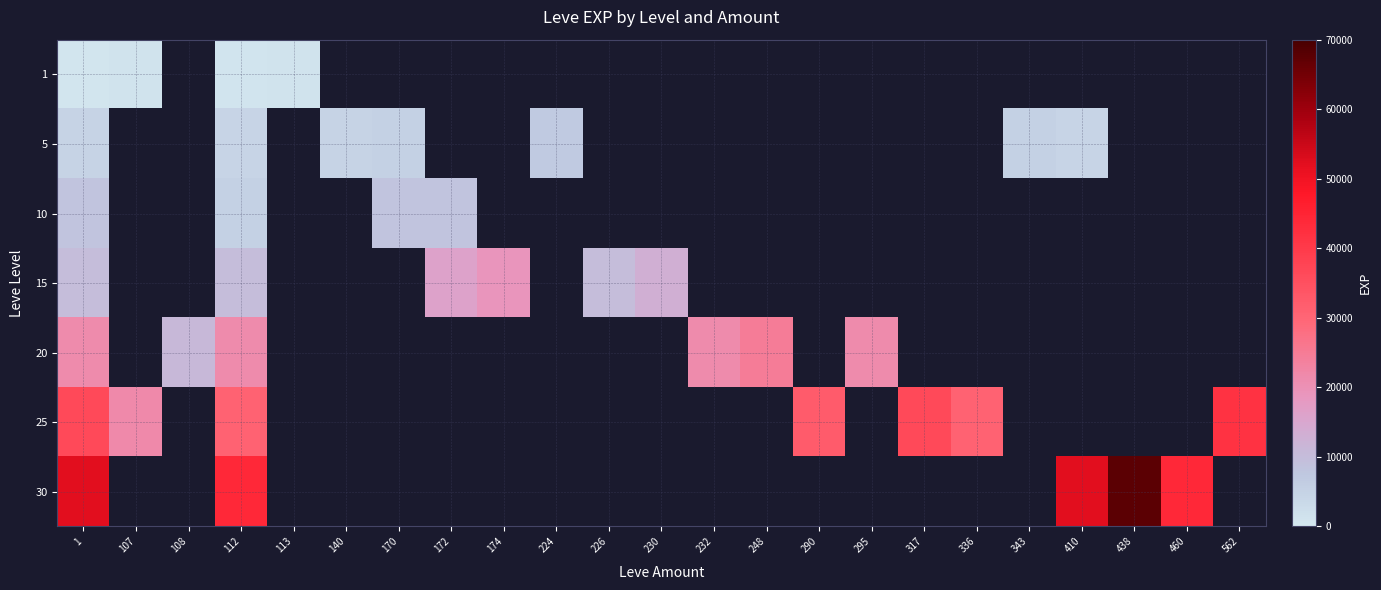

How many values in 5 are above zero?

7